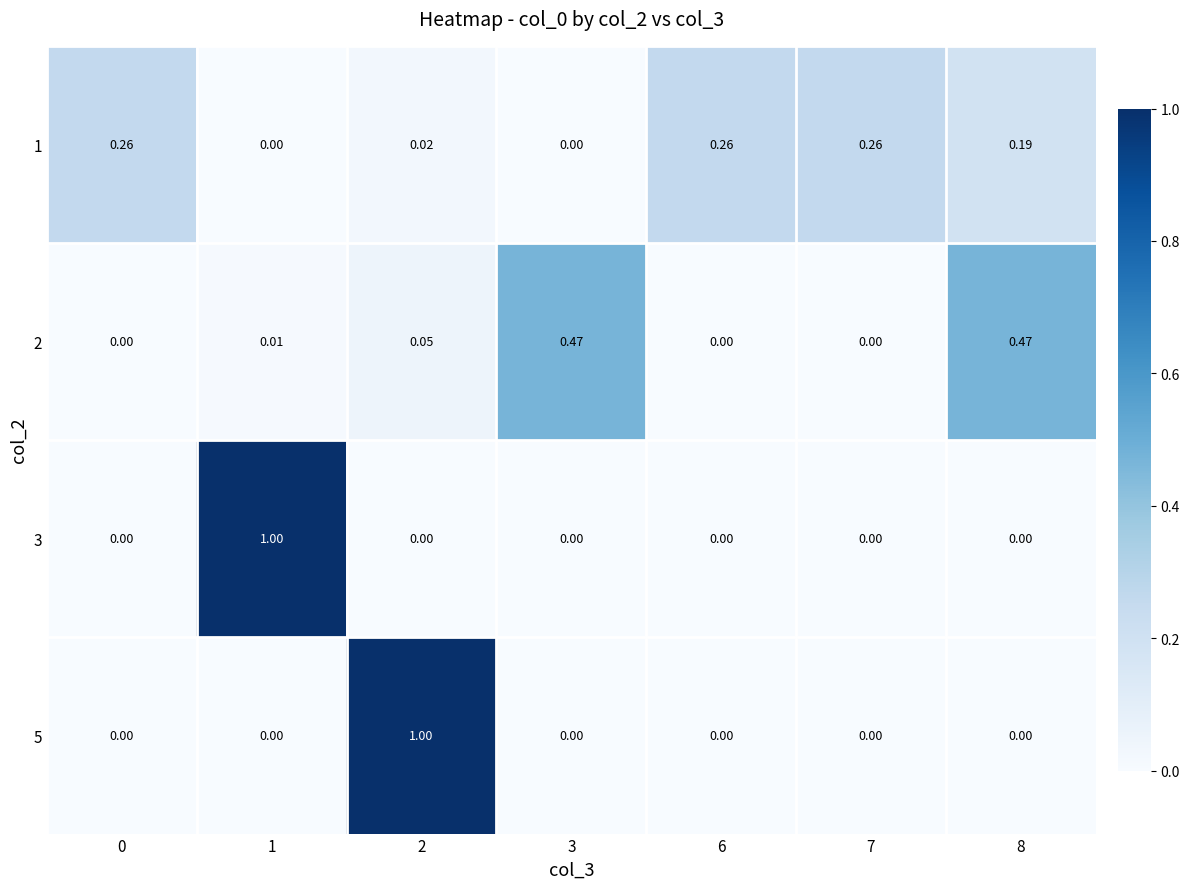

At which category is the sum across all series the highest?

2